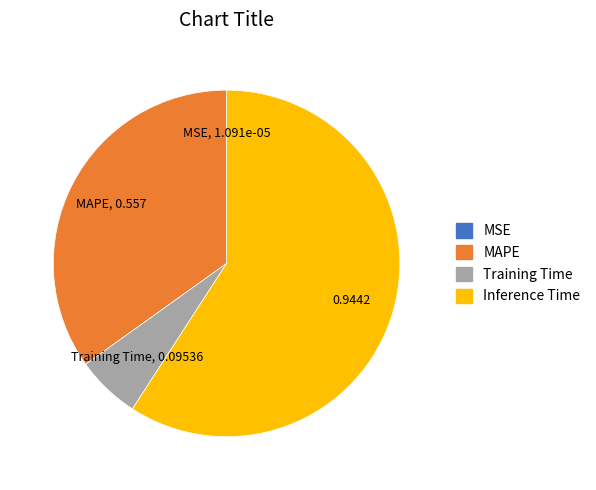

Between Training Time and MAPE, which is larger?

MAPE